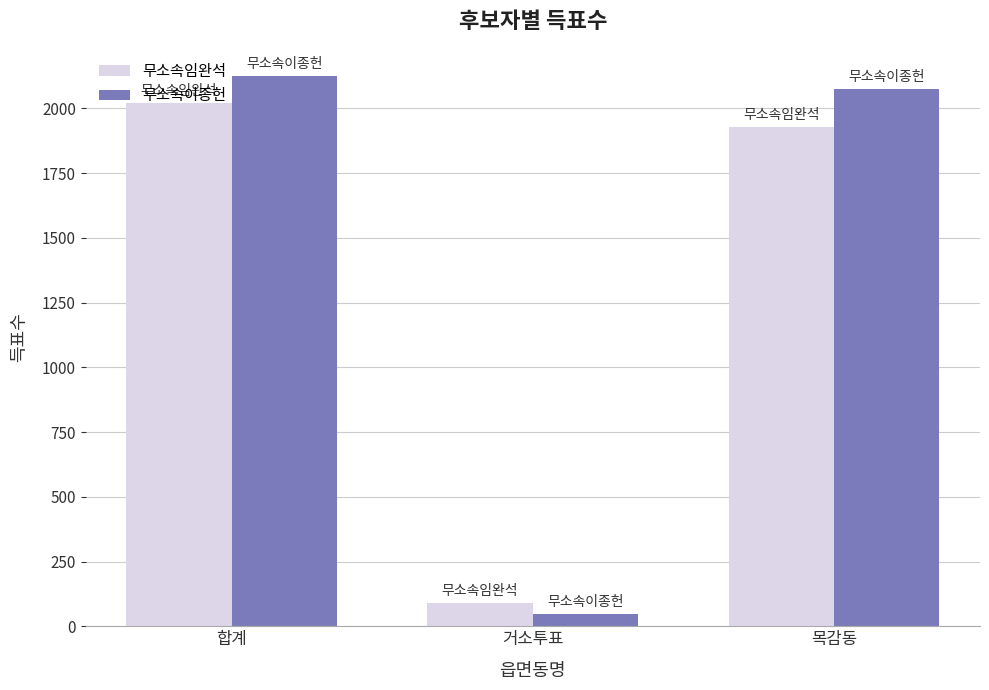

Where does the 무소속임완석 series first go above 1928?

합계